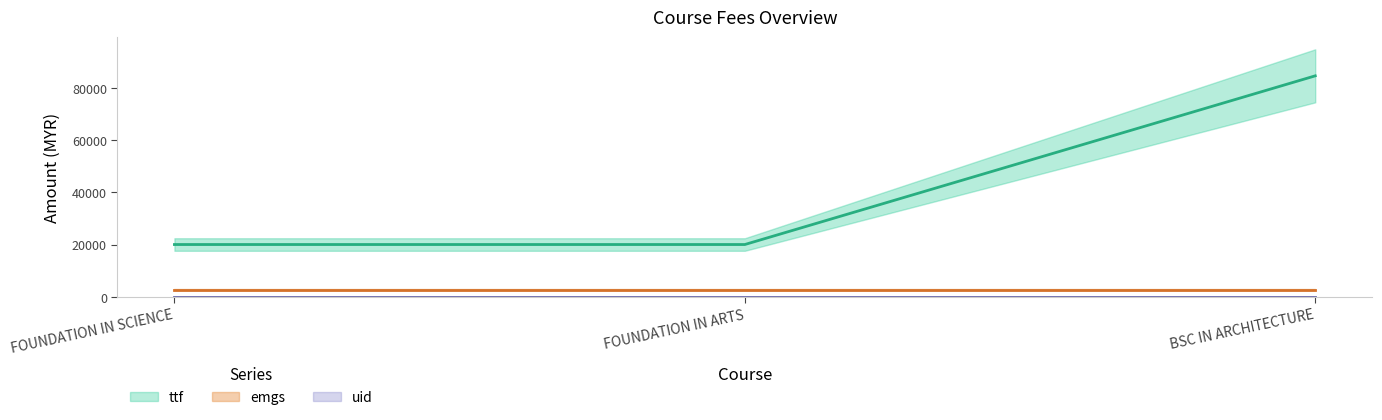

Which series has the largest range (max minus min)?

ttf